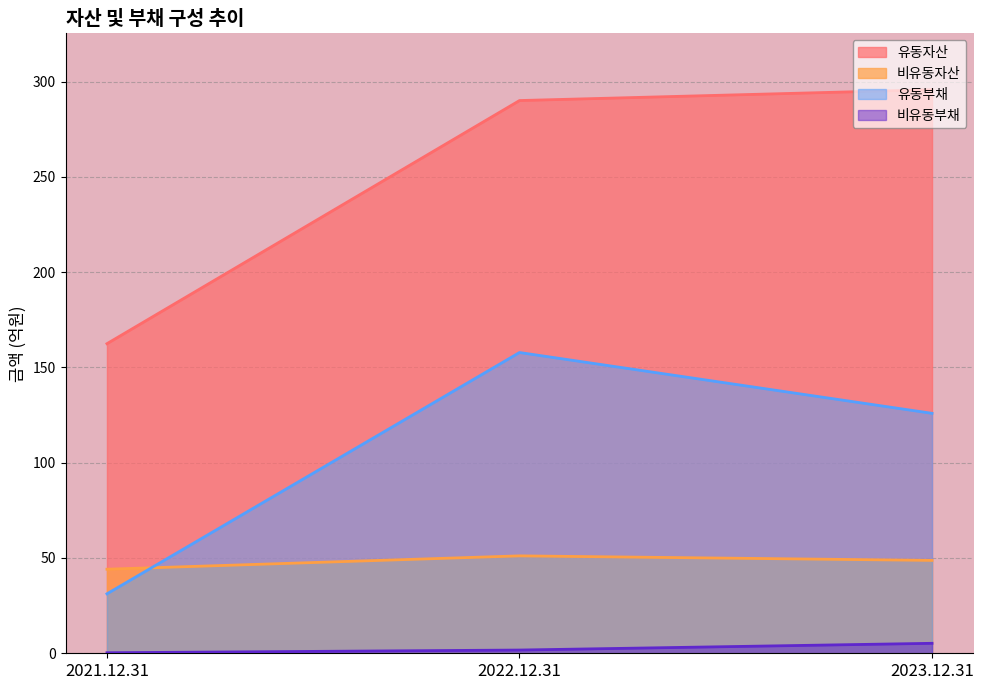

Where is 유동부채 nearest to the value 94?

2023.12.31